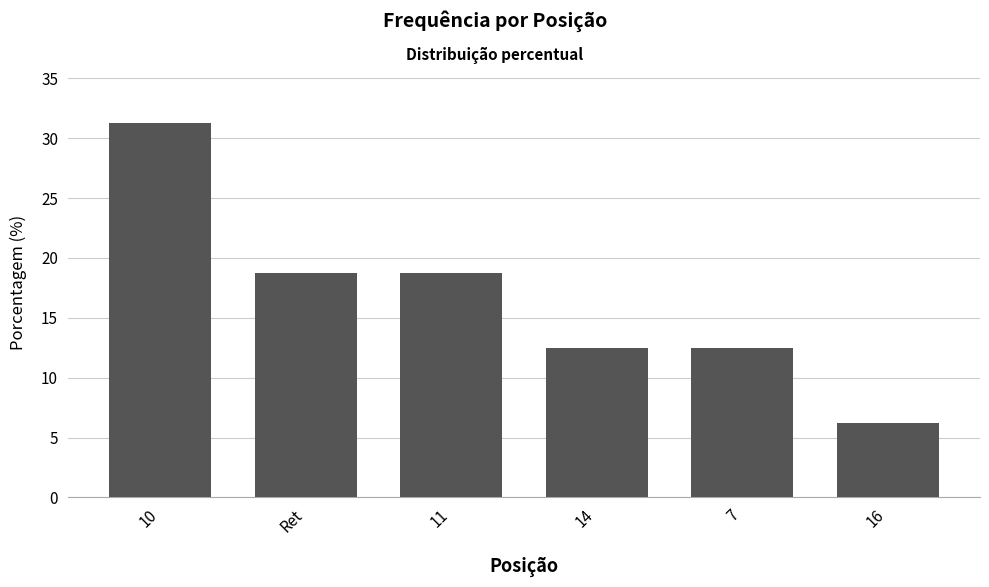

Where does the data first go above 18?

10